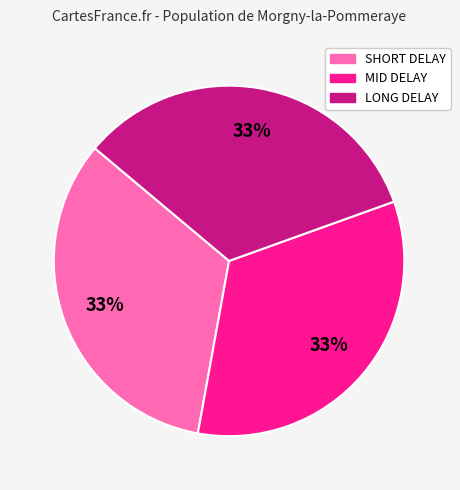

Count the number of slices in the pie.

3